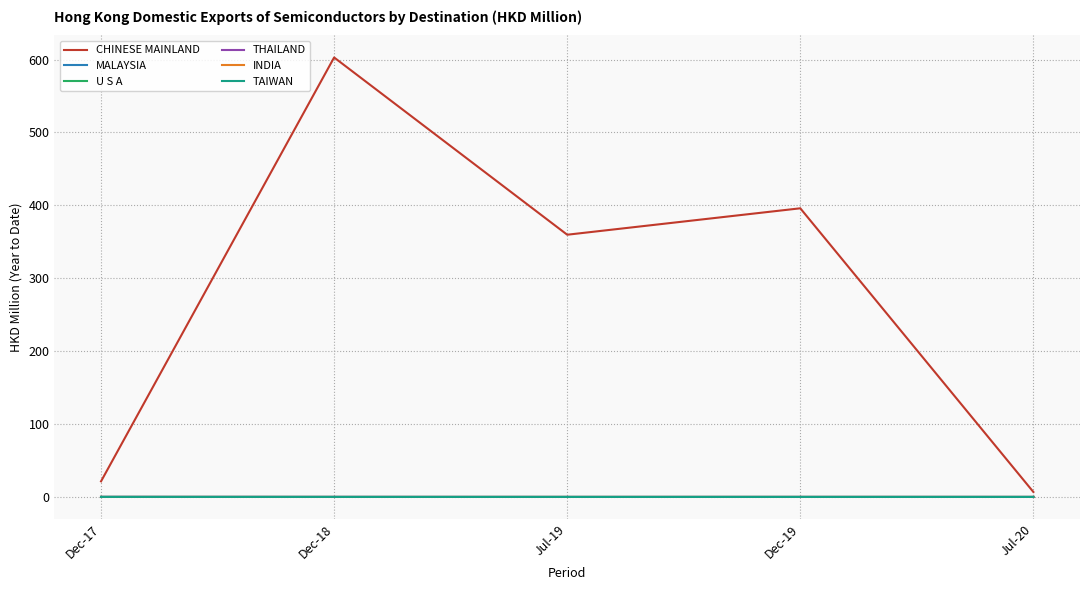

Which series has the widest spread of values?

CHINESE MAINLAND